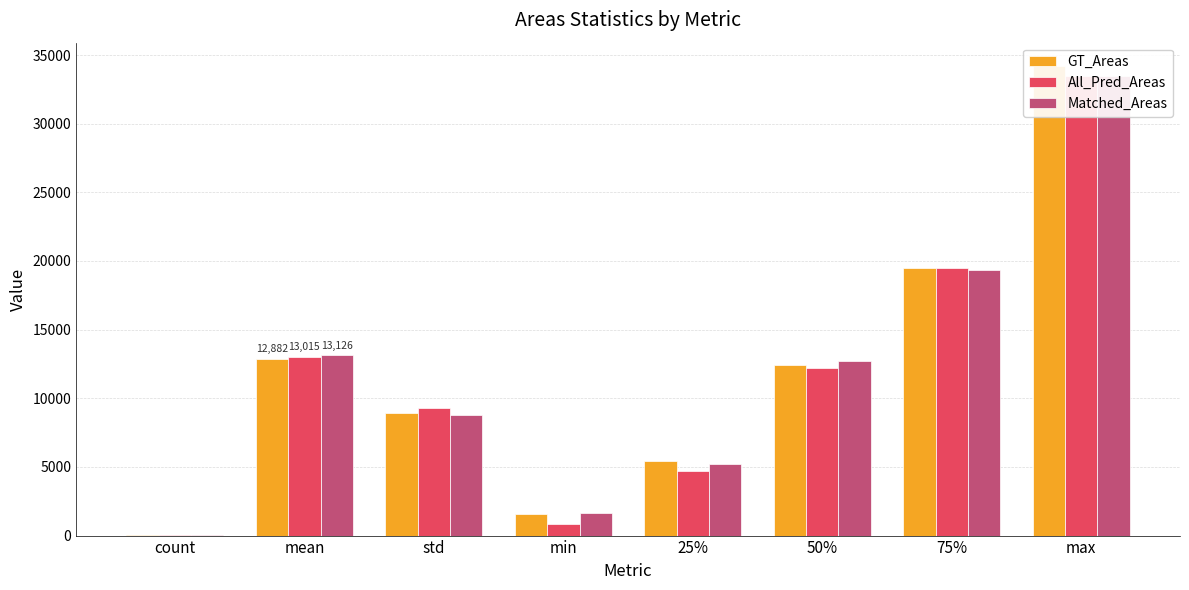

What is the label of the 4th bar from the right?

25%